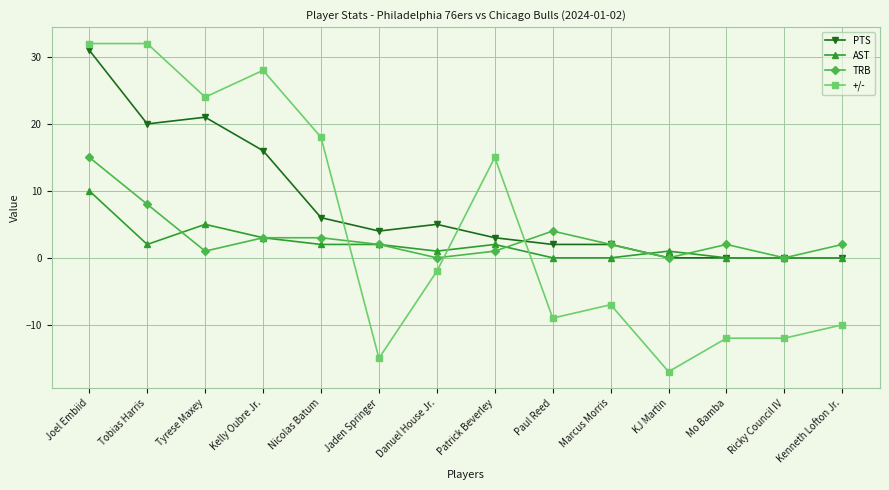

Between which two adjacent categories do PTS and AST first intersect?

Marcus Morris and KJ Martin